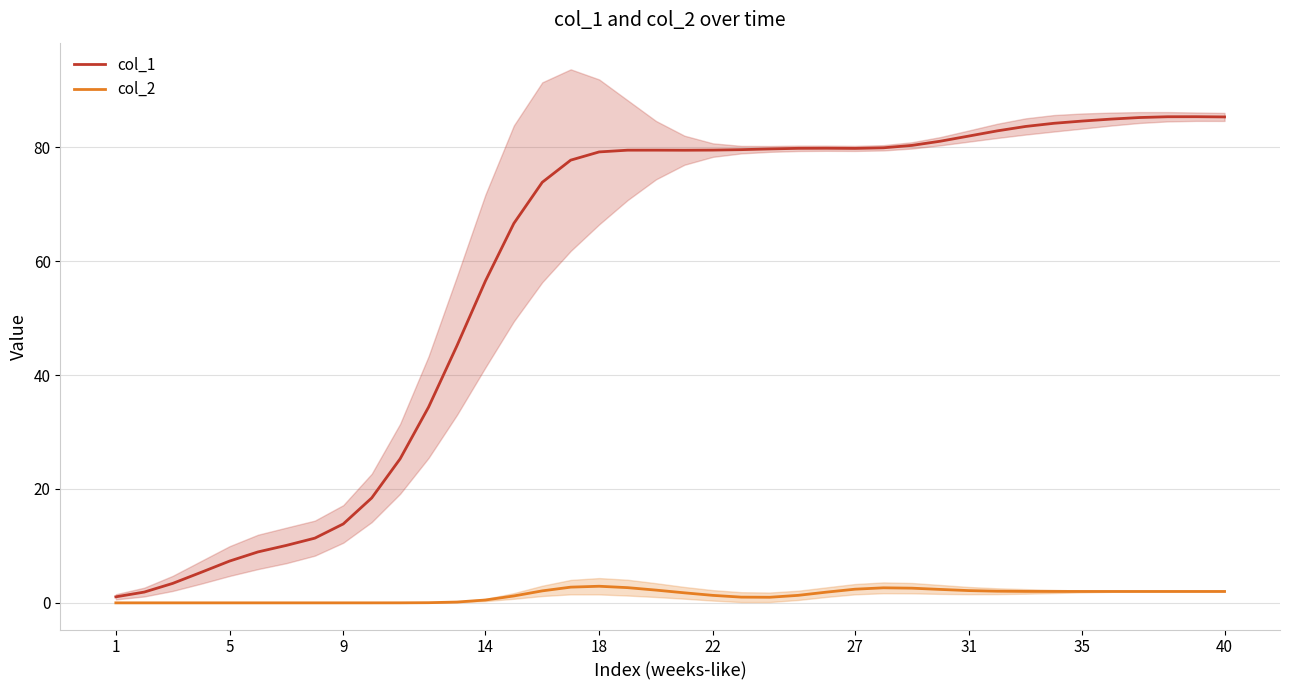

True or false: col_2 has more than 2 points higher than both neighbors.

False